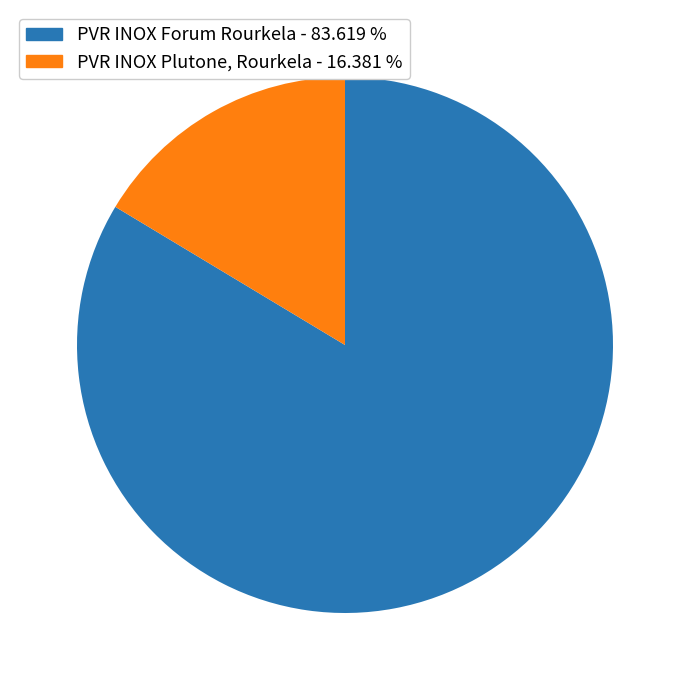

Do PVR INOX Forum Rourkela and PVR INOX Plutone, Rourkela together represent more than half of the pie?

Yes